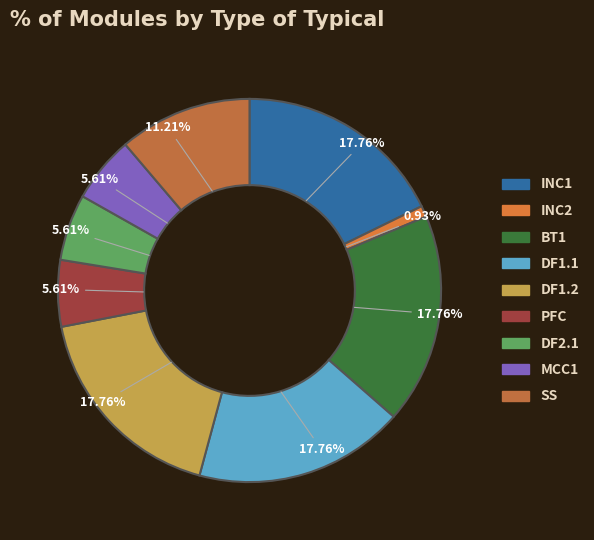

To the nearest percent, what portion does DF1.1 represent?

18%